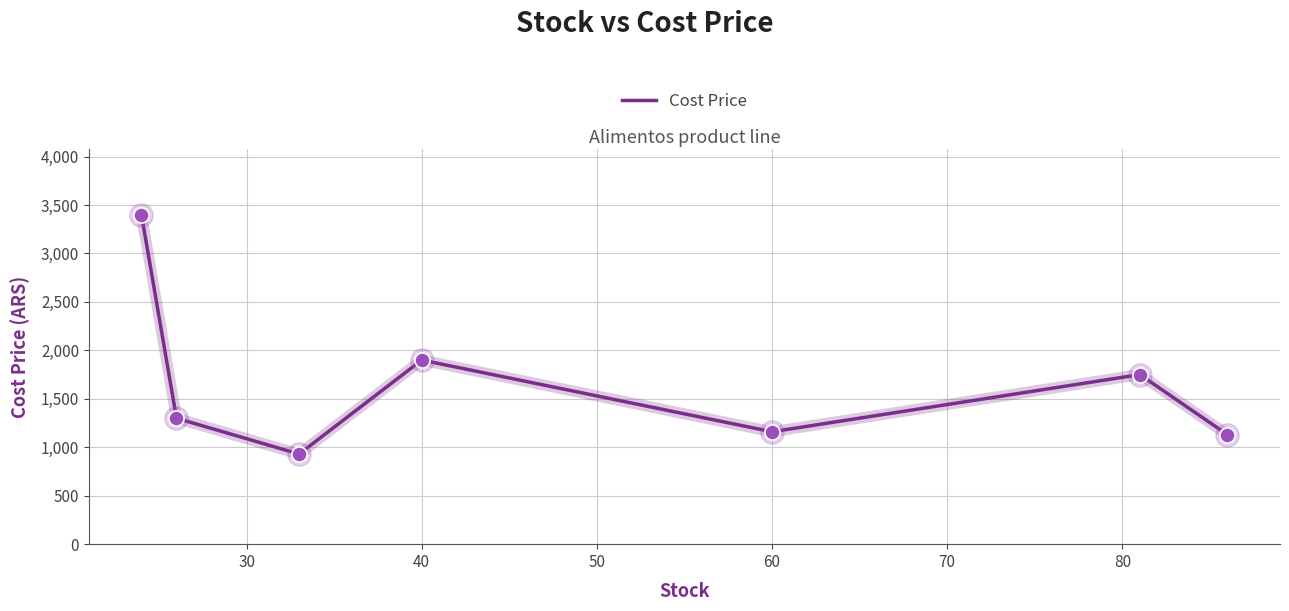

True or false: the data has more than 1 interior local peaks.

True